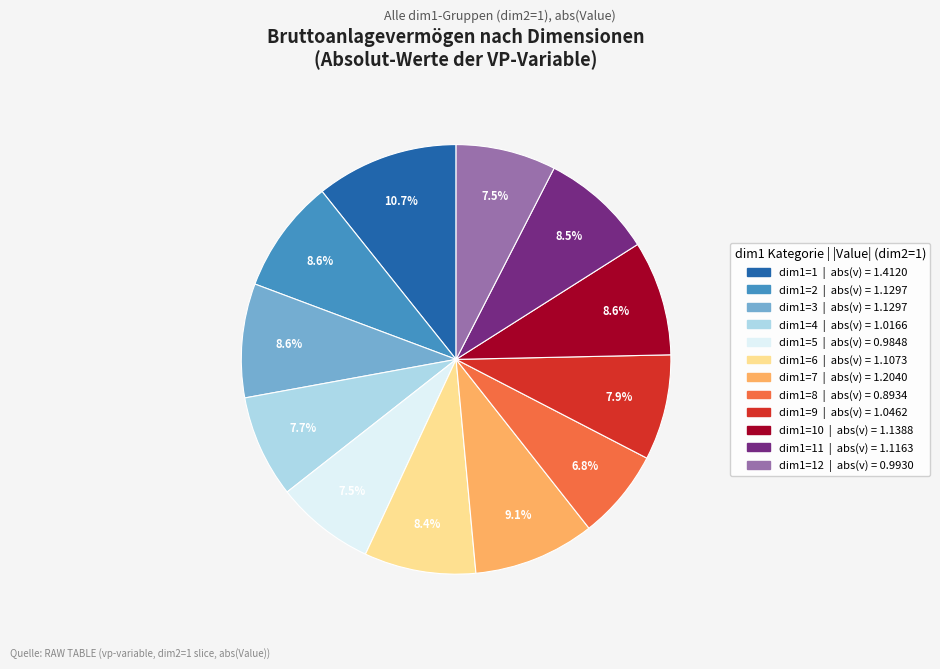

Does any single category account for the majority?

No